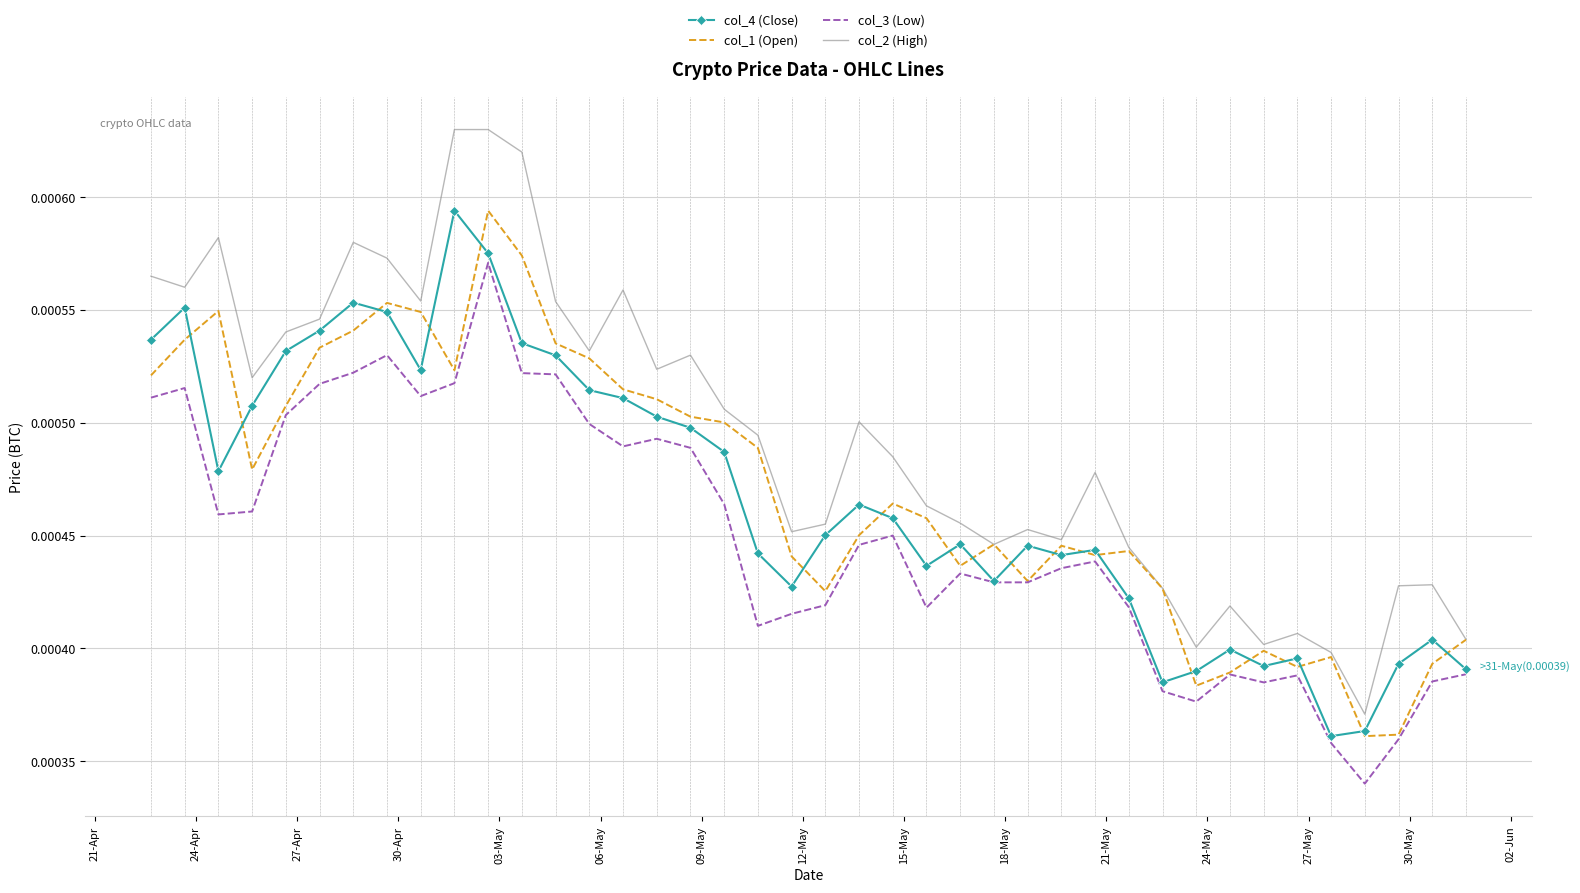

Which series has the largest total across all categories?

col_2 (High)